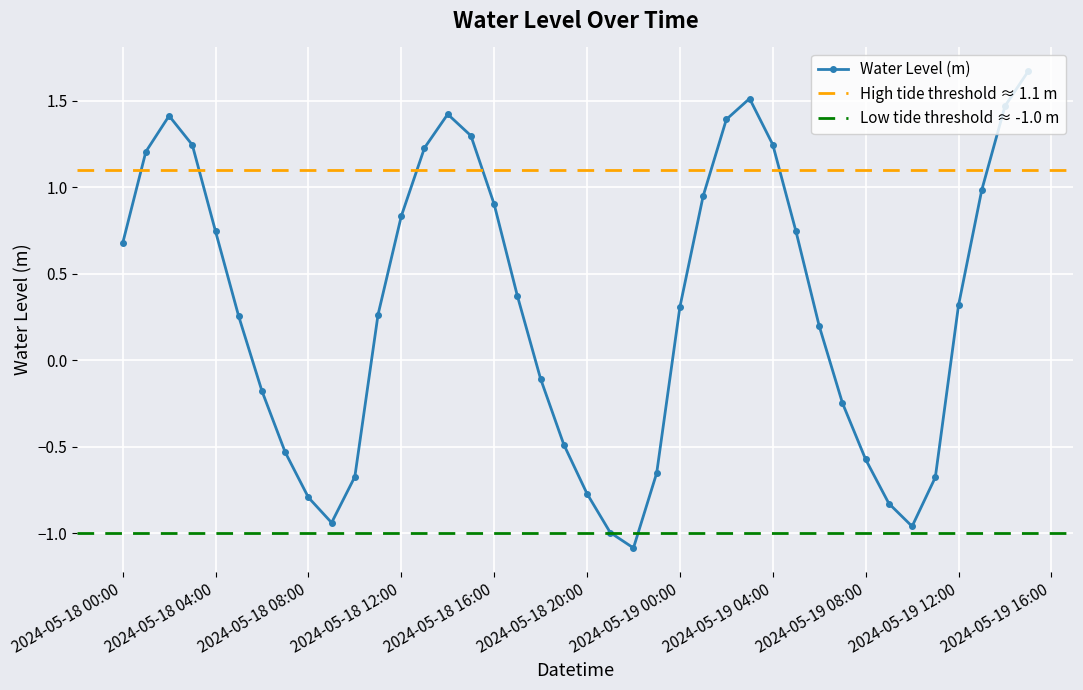

At which label does Water Level (m) first exceed 0?

2024-05-18 00:00